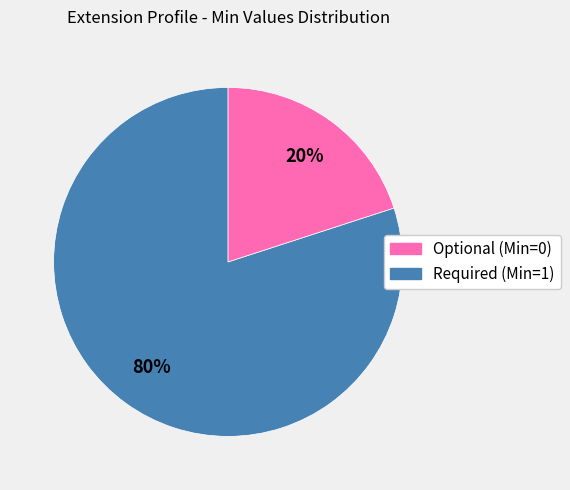

To the nearest percent, what is the average slice percentage?

50%